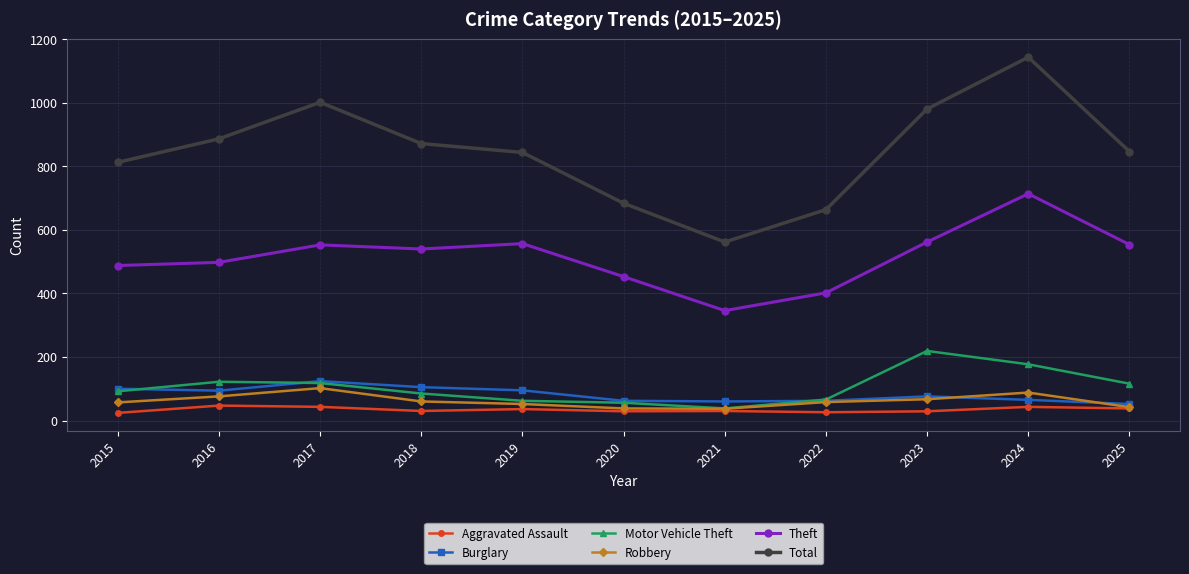

True or false: Total and Aggravated Assault intersect in this chart.

False